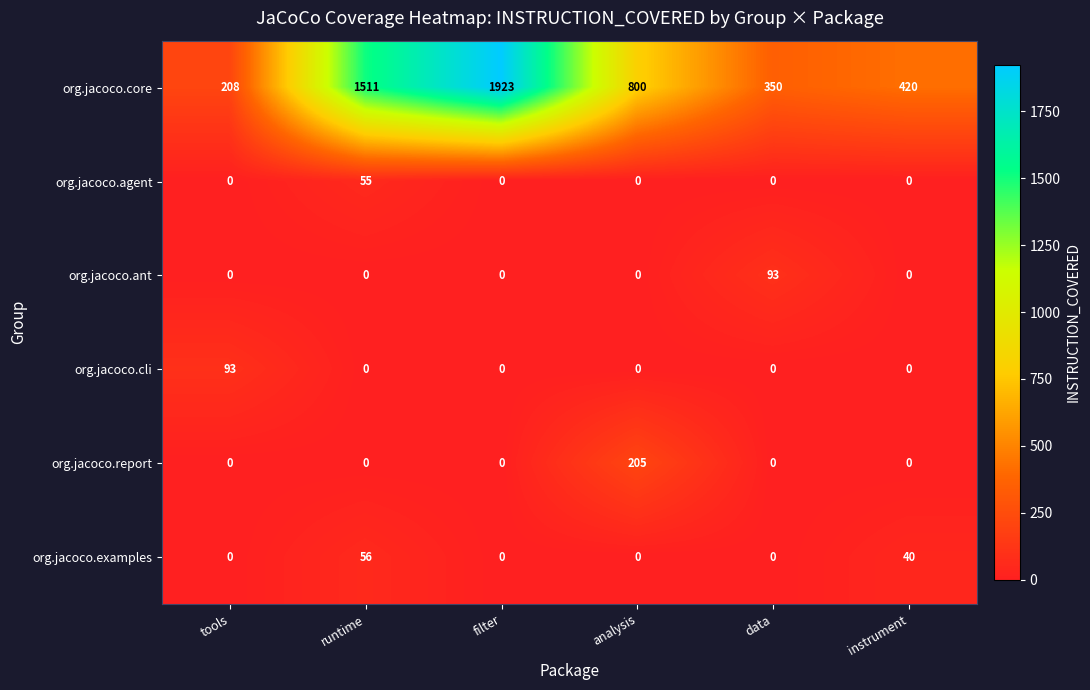

At how many categories does at least one series exceed 1260?

2